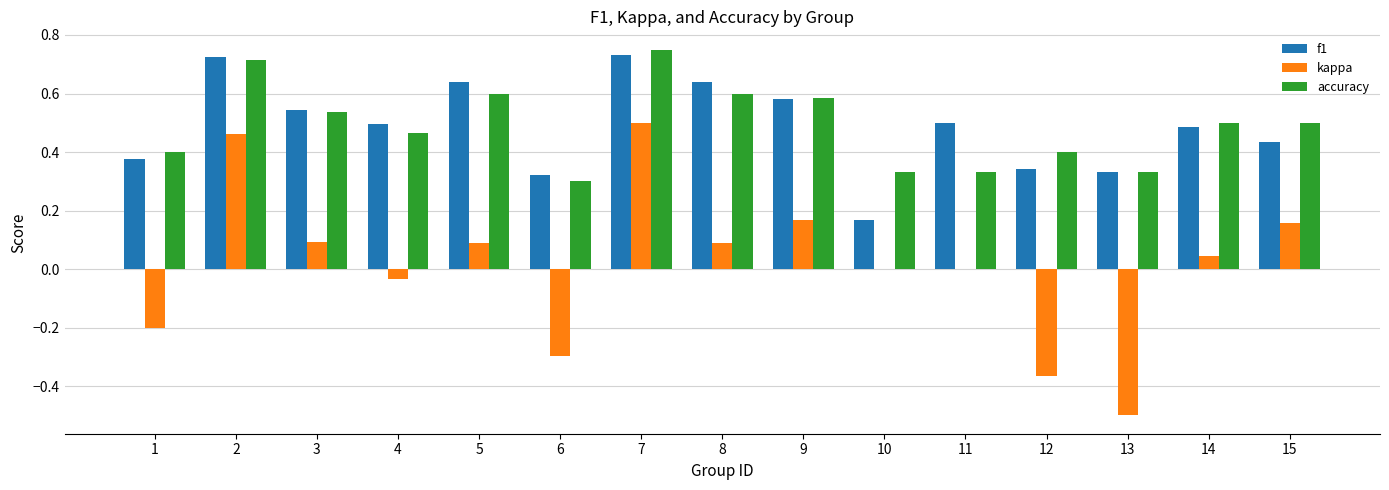

The accuracy series shows 0.2 at 12. True or false?

False